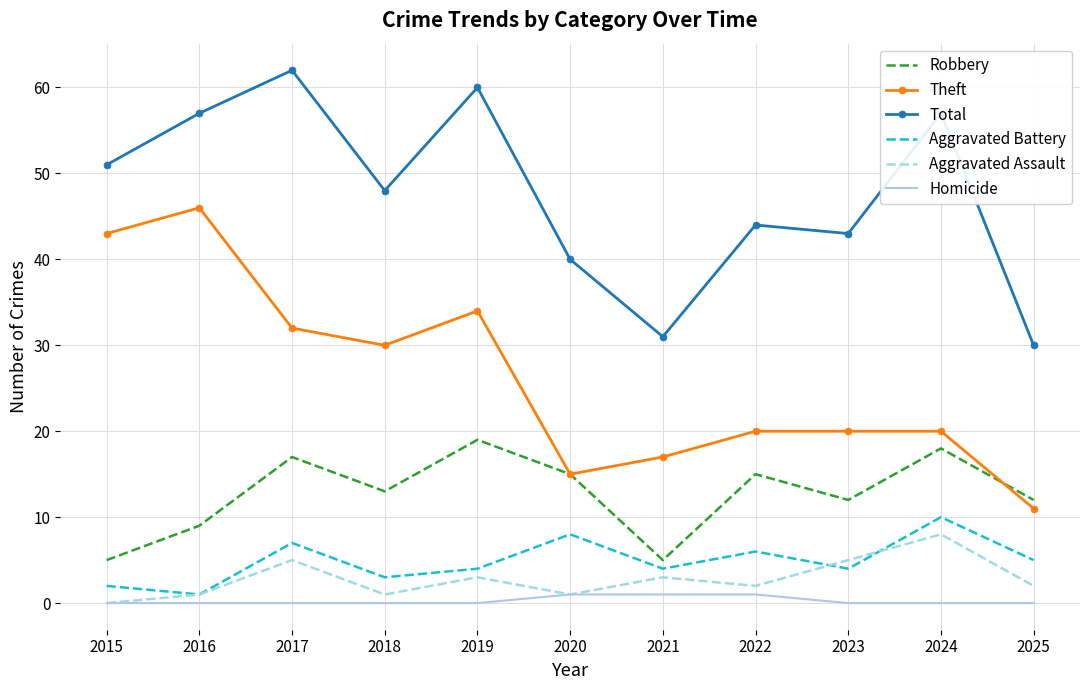

True or false: Total has more than 0 points higher than both neighbors.

True